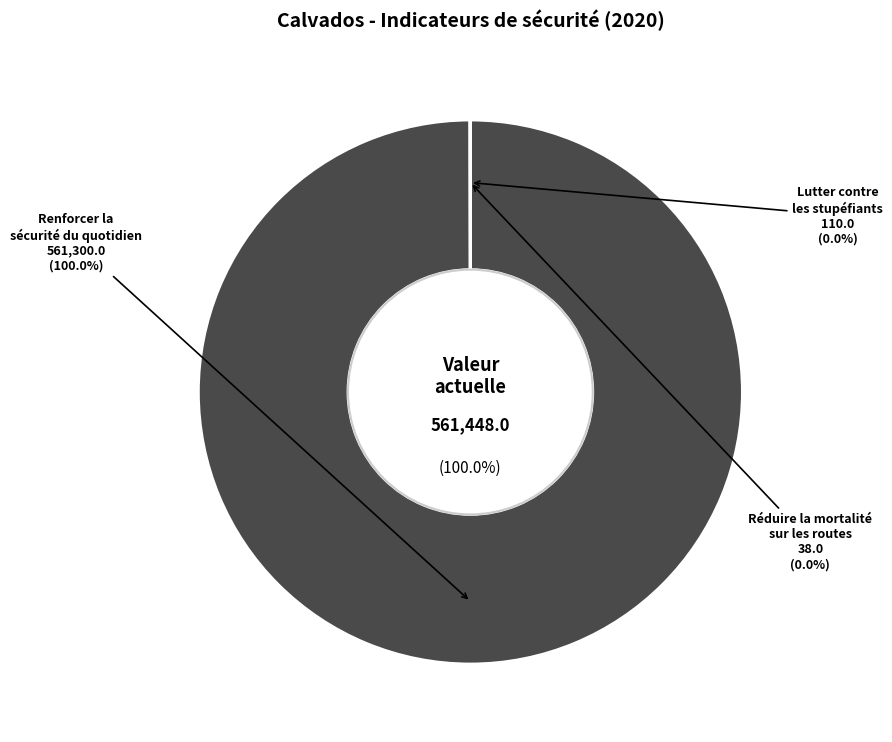

What is the majority slice?

Renforcer la sécurité du quotidien